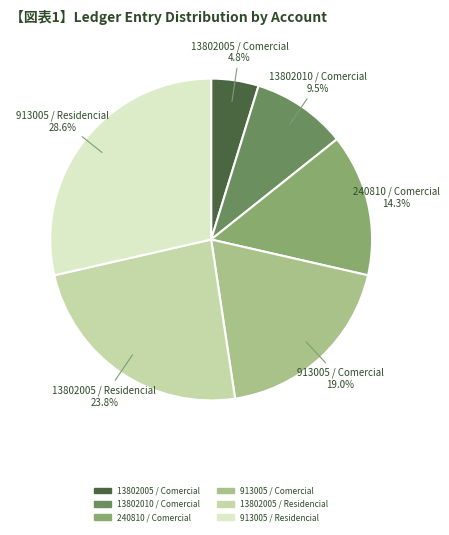

Does any single category account for the majority?

No